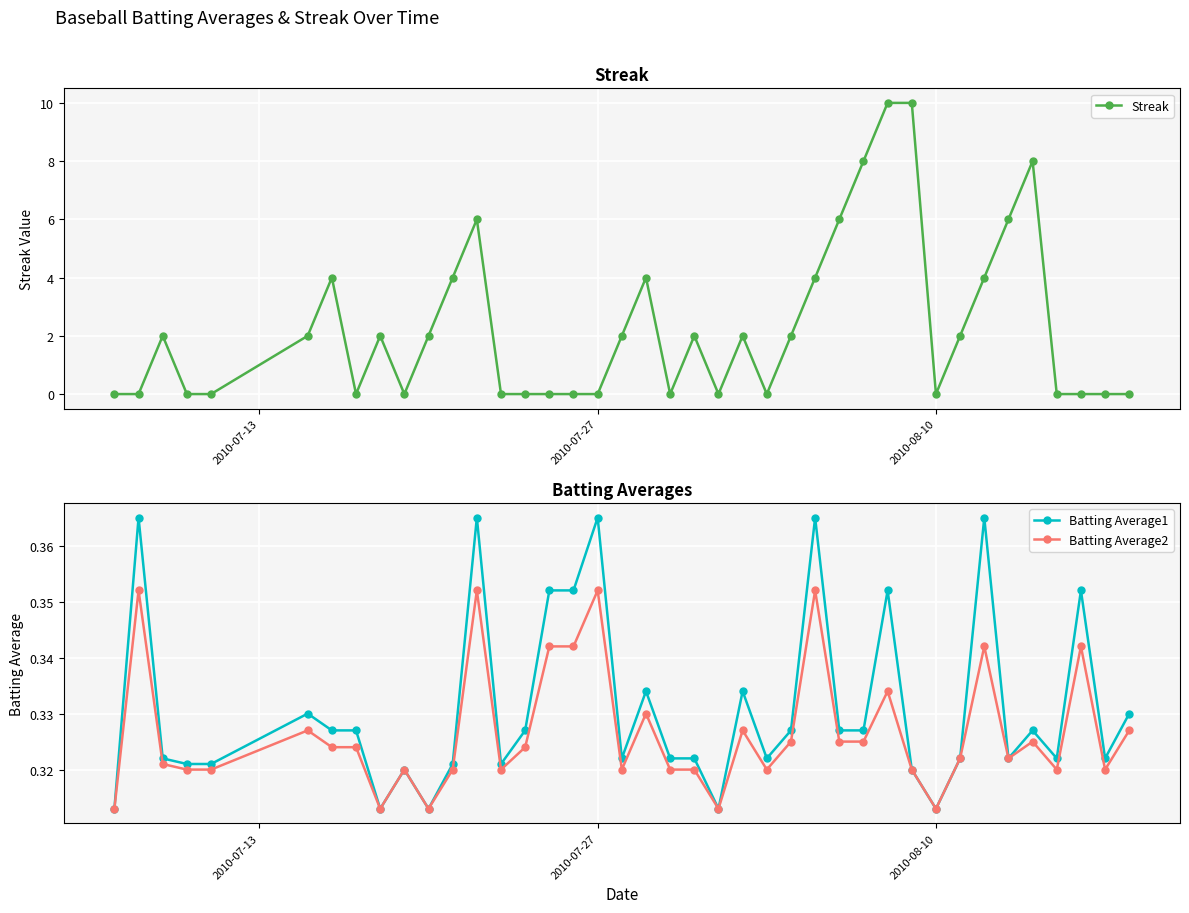

How many Batting Average1 values are between 0 and 1?

40